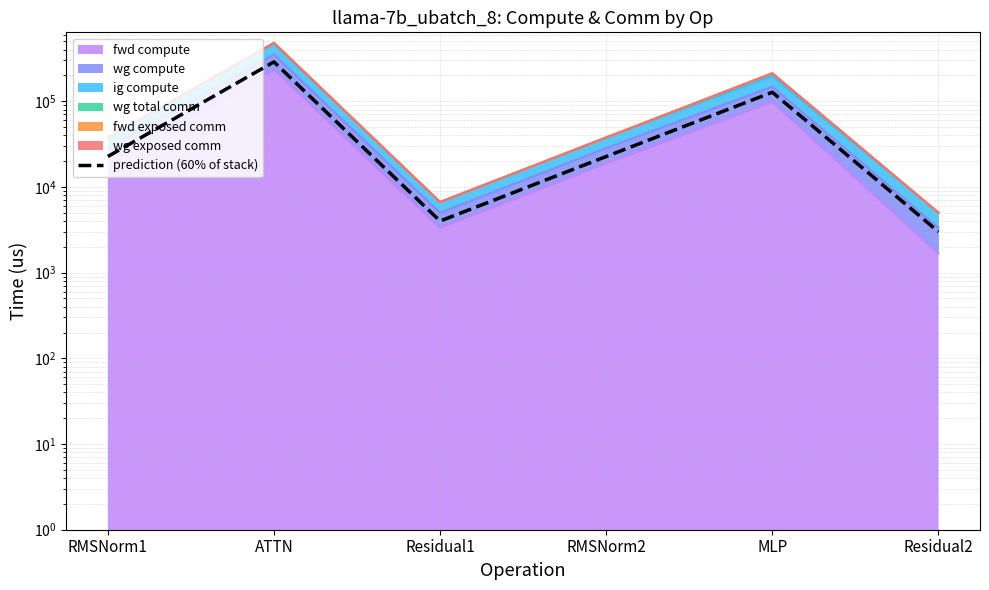

Reading left to right, list all the values displayed in this chart.

22627.5	287514.0	3994.6	22627.5	127197.9	2995.9